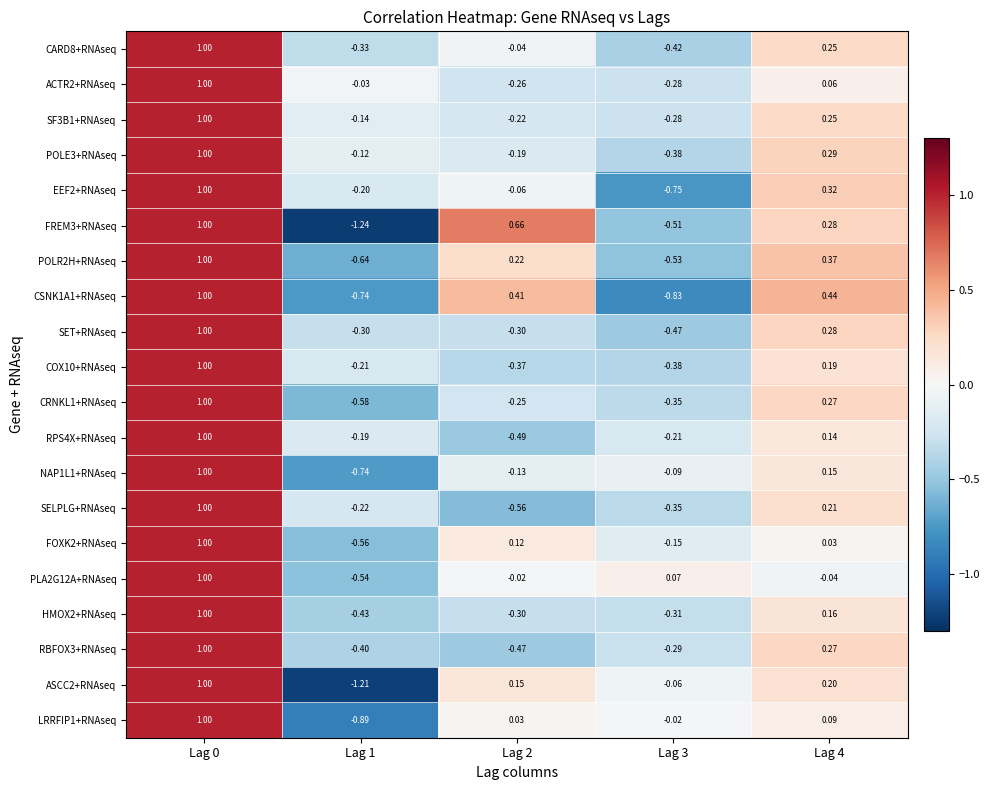

Is the value of CSNK1A1+RNAseq at Lag 2 greater than the value of POLR2H+RNAseq at Lag 3?

Yes